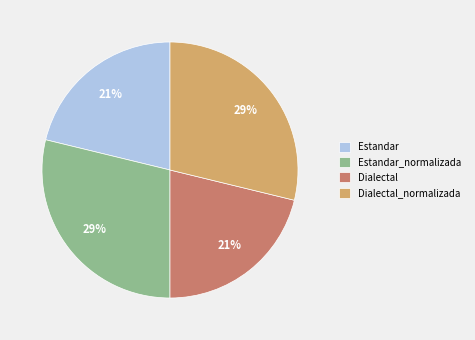

To the nearest percent, what is the combined percentage of Estandar and Dialectal?

42%